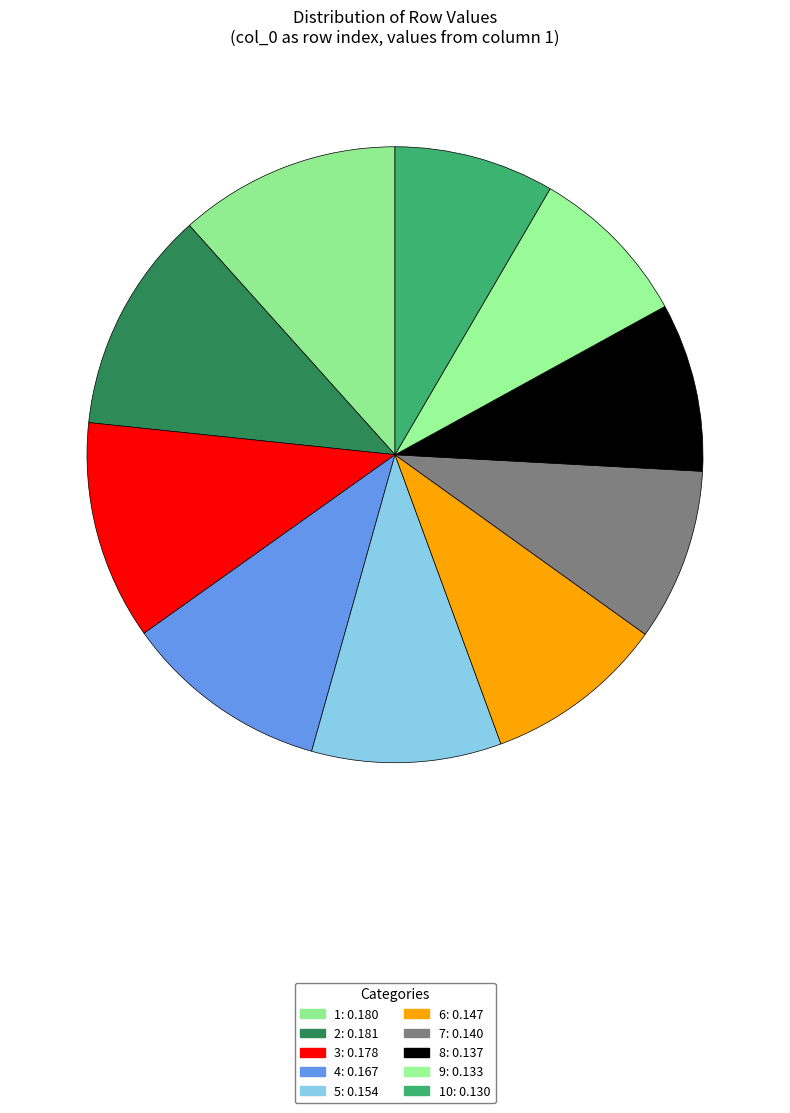

Is there any slice that represents more than half of the pie?

No